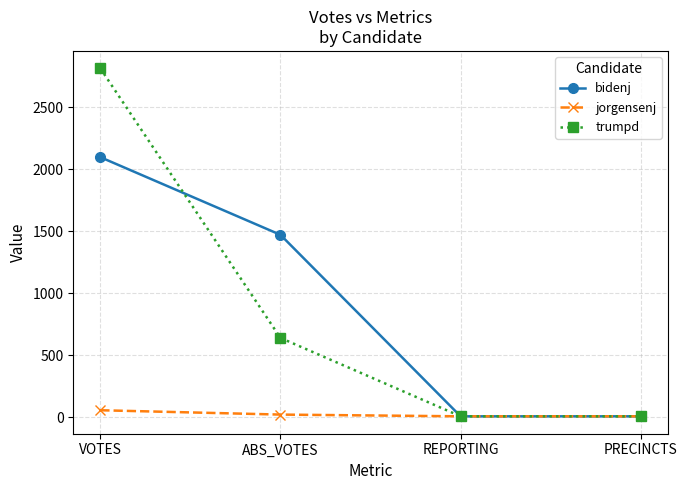

What is the label of the 4th point from the left?

PRECINCTS